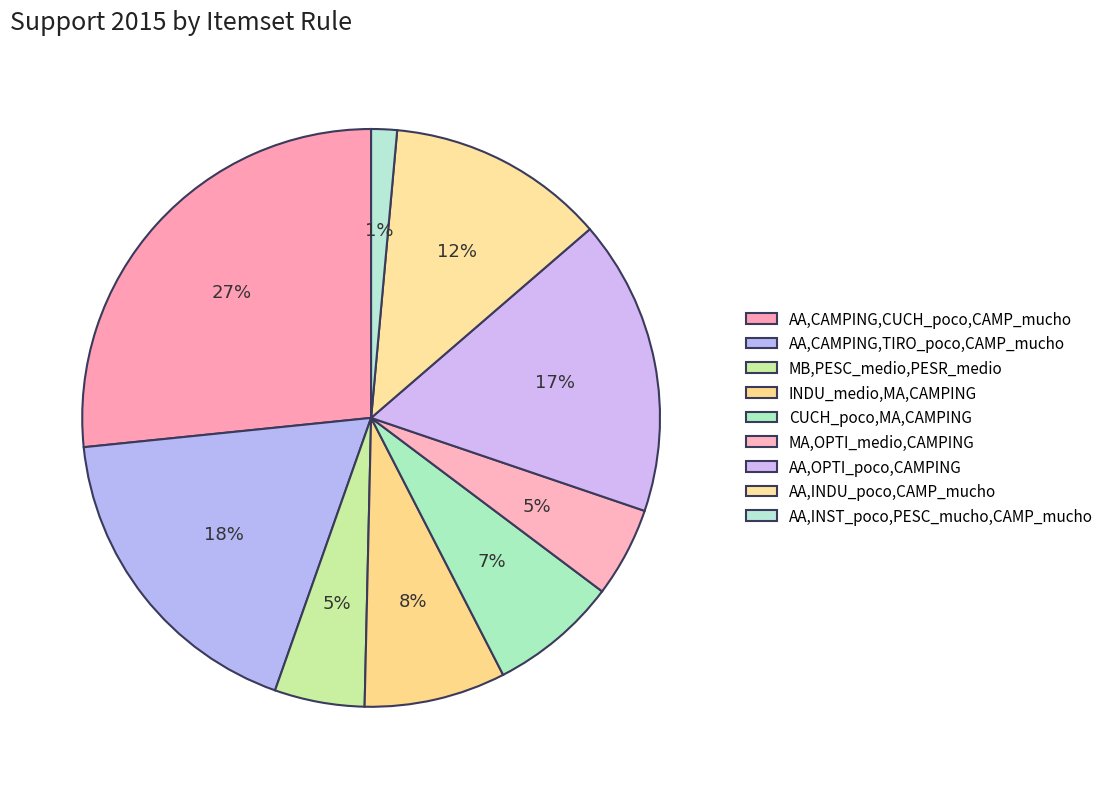

How much of the chart is everything except CUCH_poco,MA,CAMPING?

92.8%